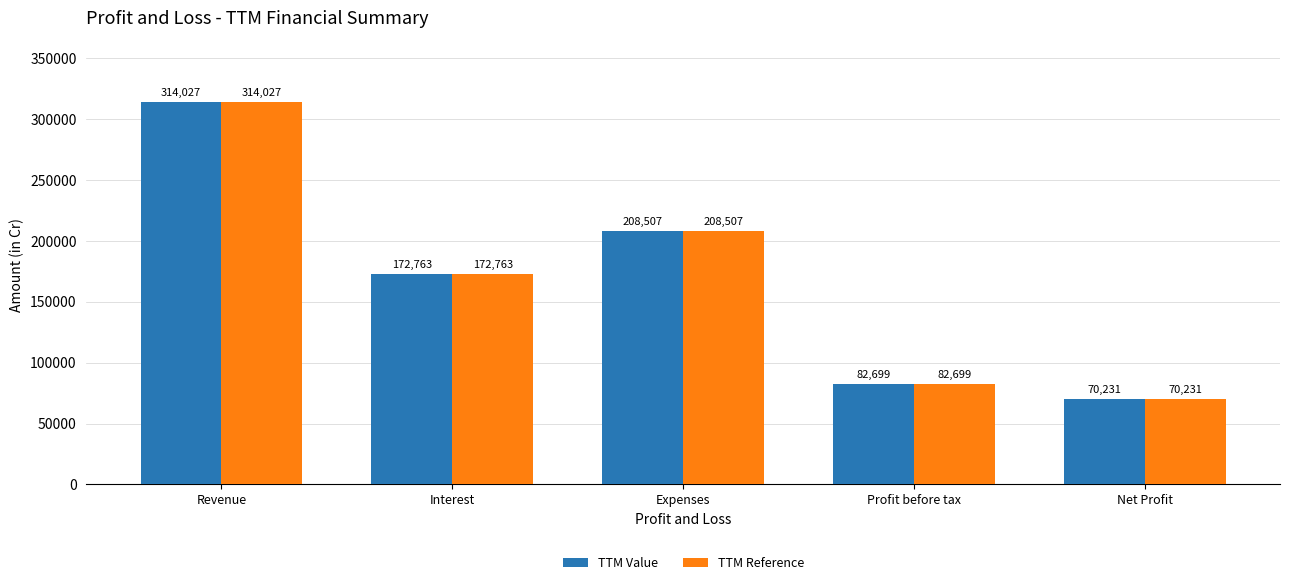

At which label does TTM Value reach its minimum?

Net Profit